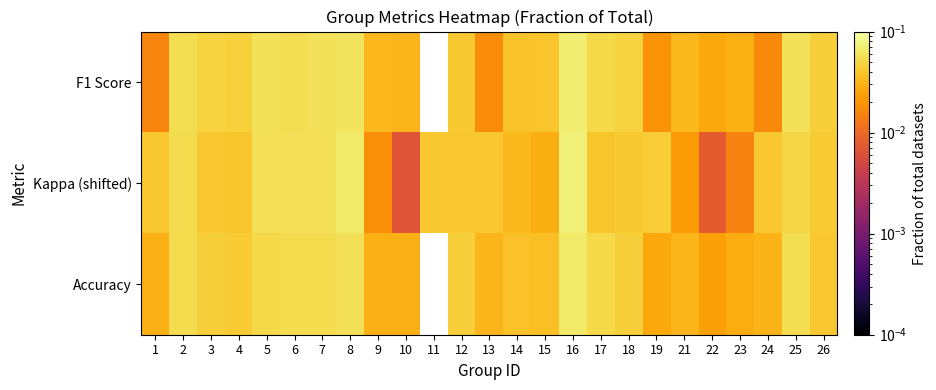

How many distinct data groups are displayed?

3